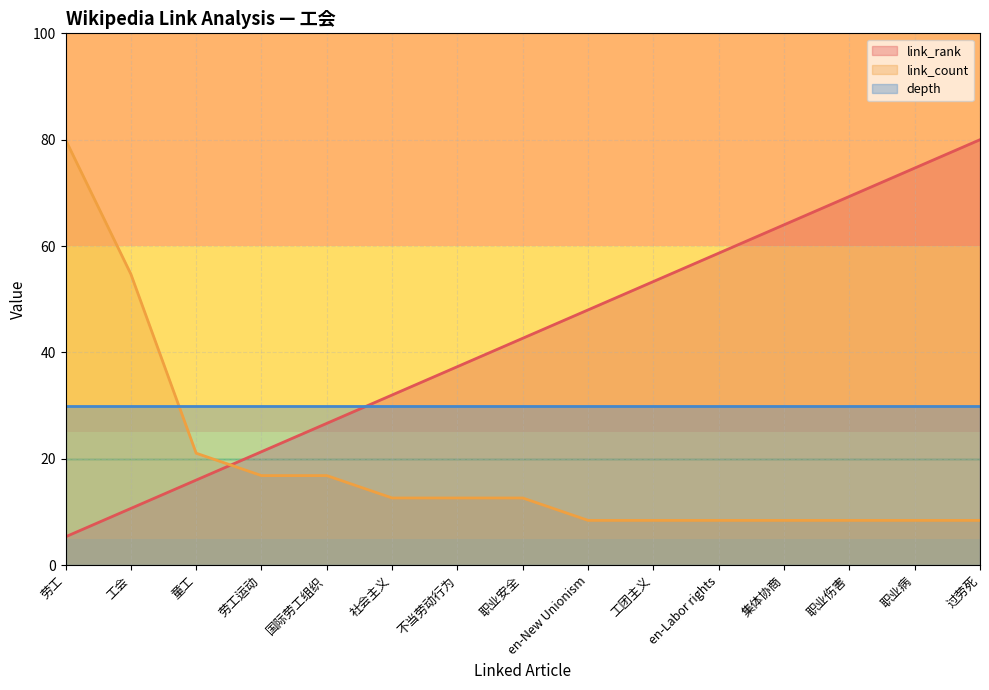

After their last crossing, which series has the higher values: link_rank or link_count?

link_rank